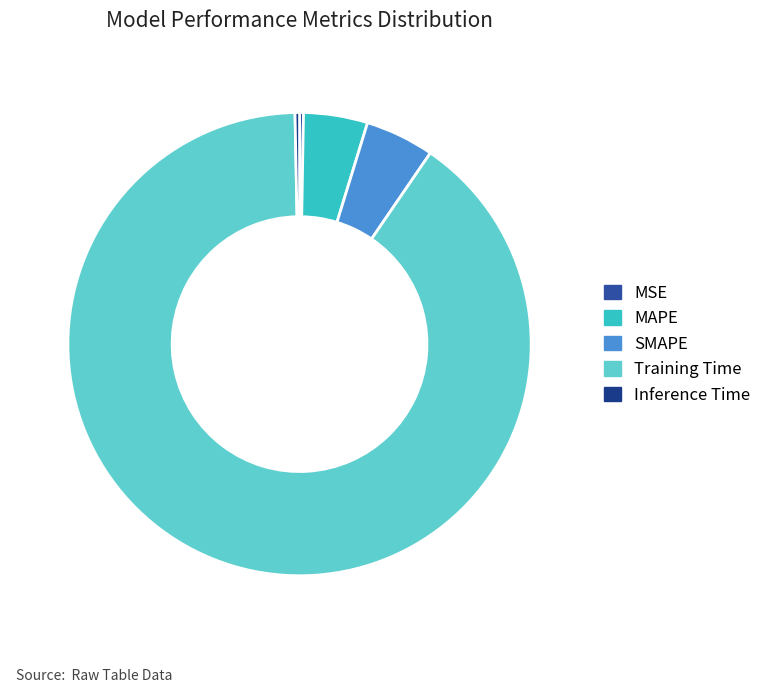

Rank the categories by value from highest to lowest.

Training Time, SMAPE, MAPE, Inference Time, MSE